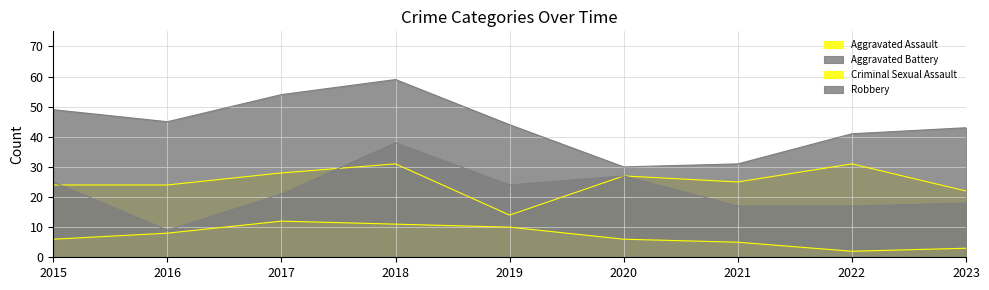

Between 2018 and 2020, which is larger?

2018